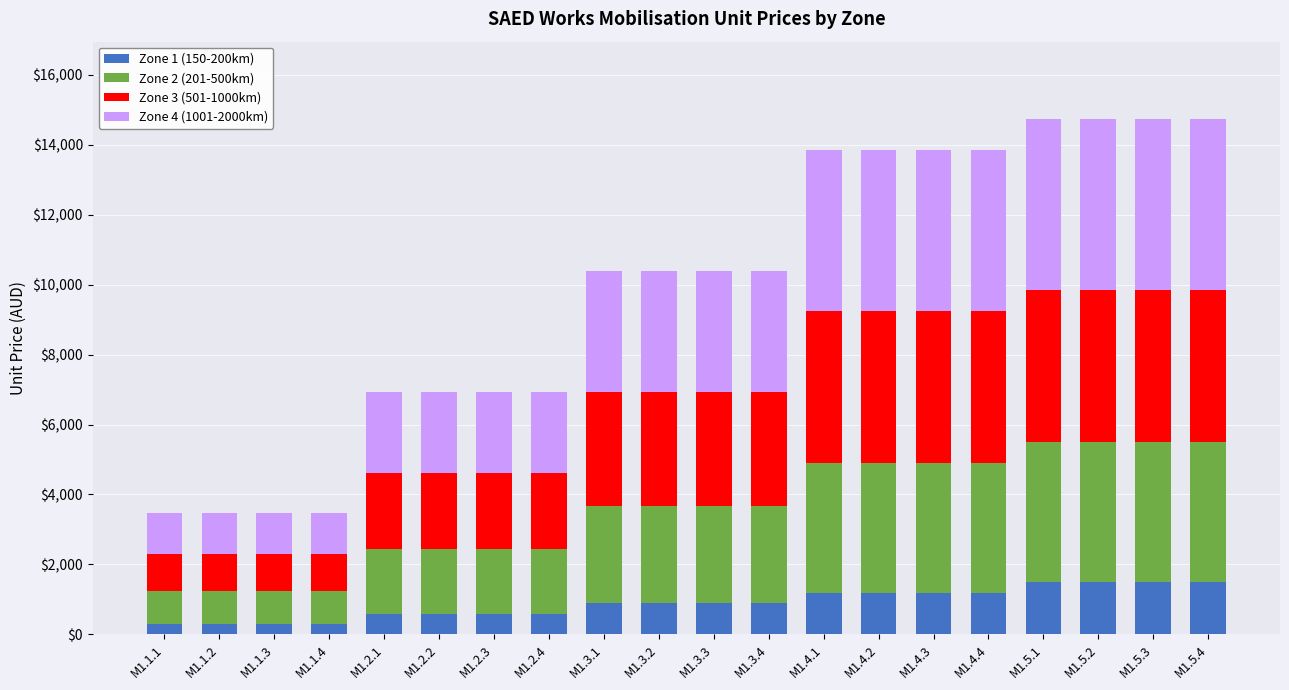

Read the Zone 1 (150-200km) value at M1.5.2.

1482.9